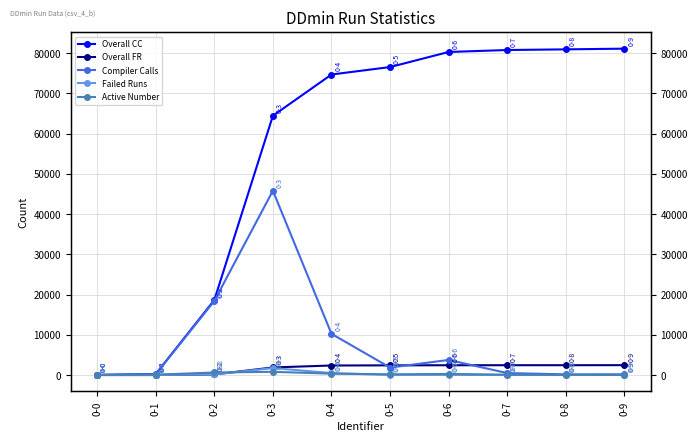

At which category does Failed Runs reach its first local valley?

0-1